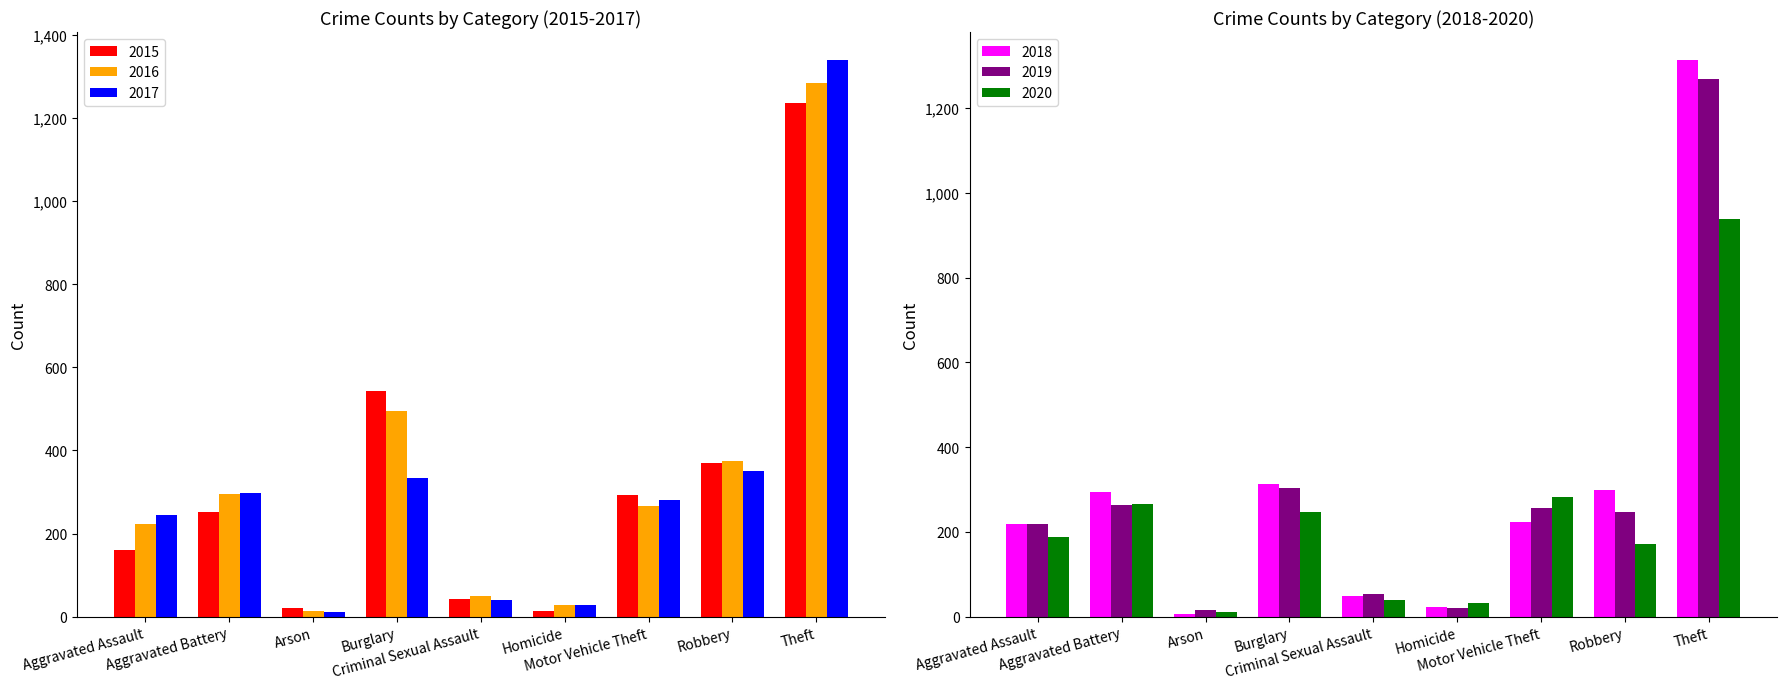

Reading left to right, list all the values displayed in this chart.

2015: 161	253	22	543	43	13	292	369	1235
2016: 223	296	13	496	50	27	267	375	1284
2017: 245	297	12	333	41	27	280	350	1340
2018: 218	294	7	314	49	23	223	298	1314
2019: 219	264	16	303	54	20	257	248	1268
2020: 188	267	12	246	40	33	282	172	938